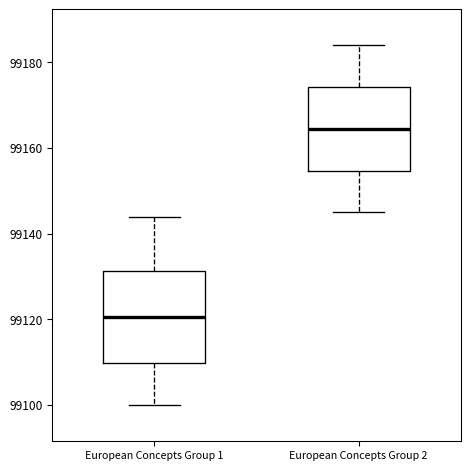

Which box is the tallest, from its lower edge to its upper edge?

European Concepts Group 1